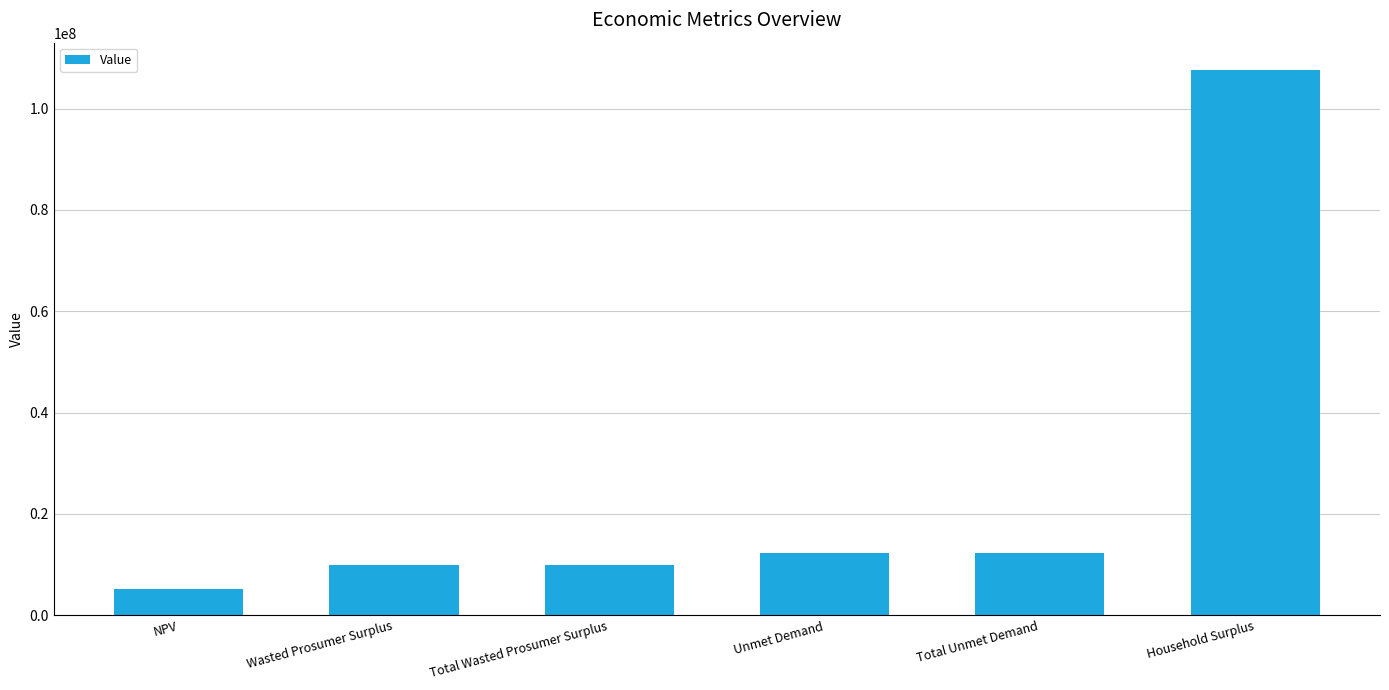

Is it true that the value at Household Surplus is 107634955.6?

True